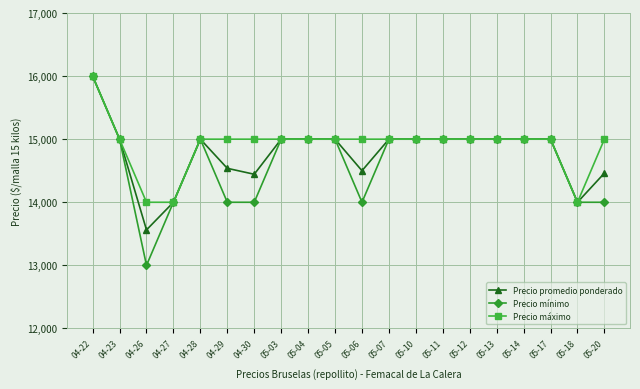

Read the Precio promedio ponderado value at 05-12, to the nearest 50.

15000